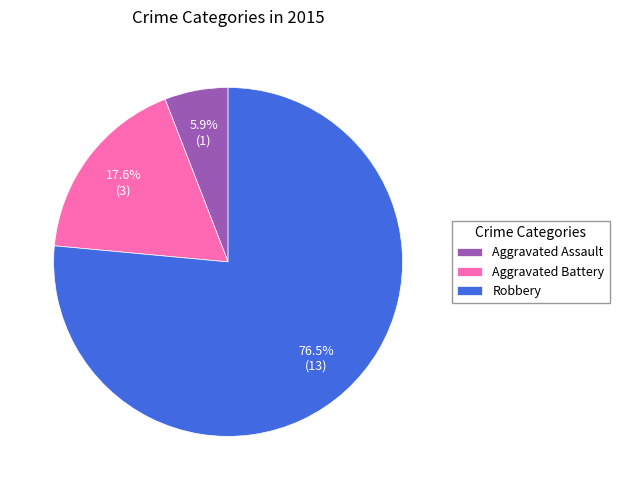

Do Robbery and Aggravated Battery together represent more than half of the pie?

Yes